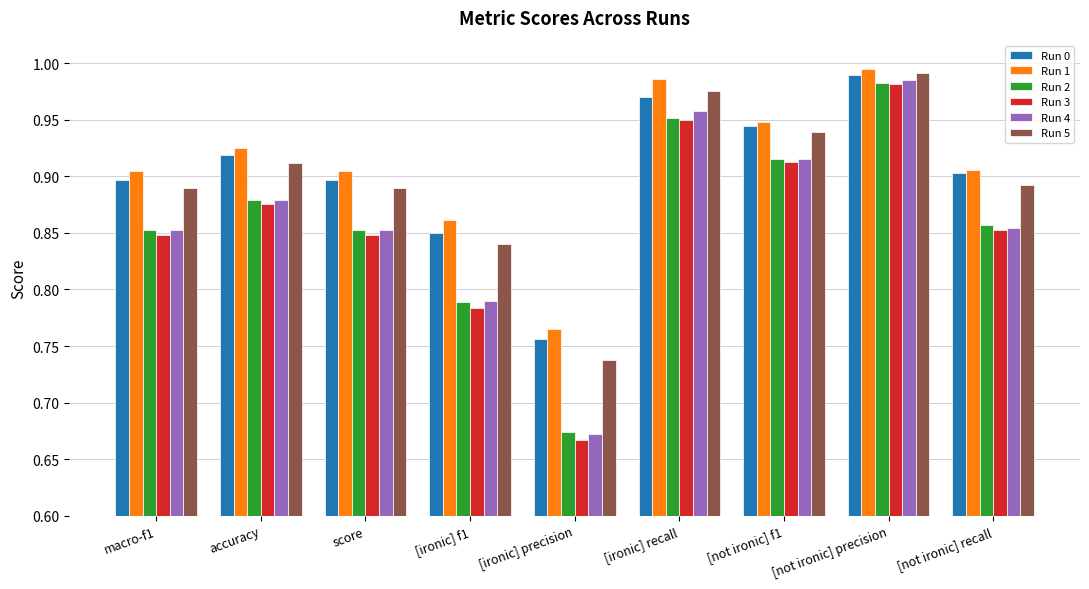

The value of Run 2 at accuracy is 0.9. True or false?

True